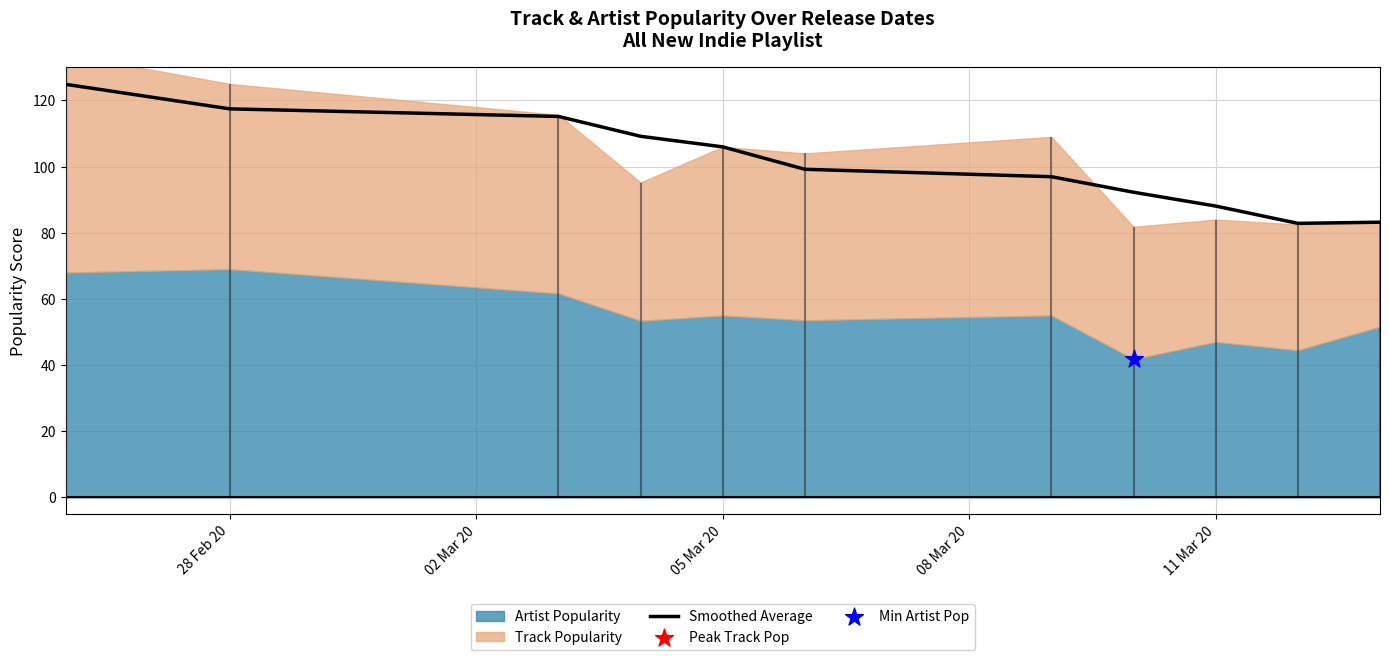

Is it true that Smoothed Average equals 88.1 at 11 Mar 20?

True